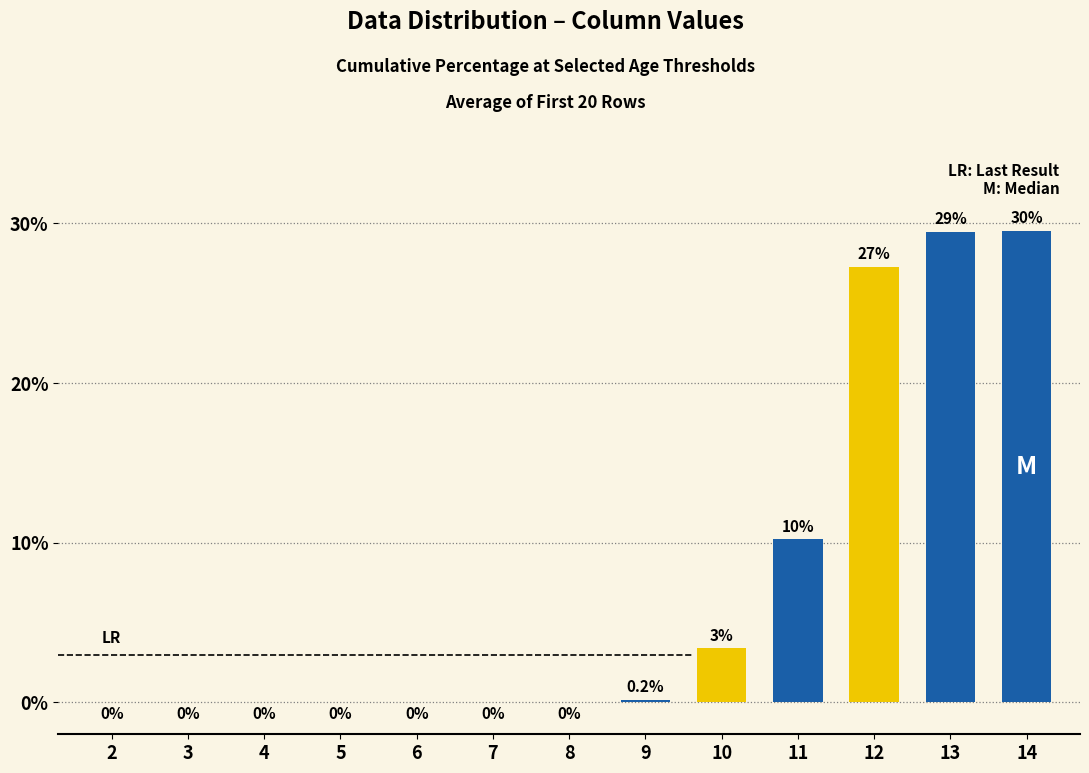

At which category does the chart reach its peak across all series?

14